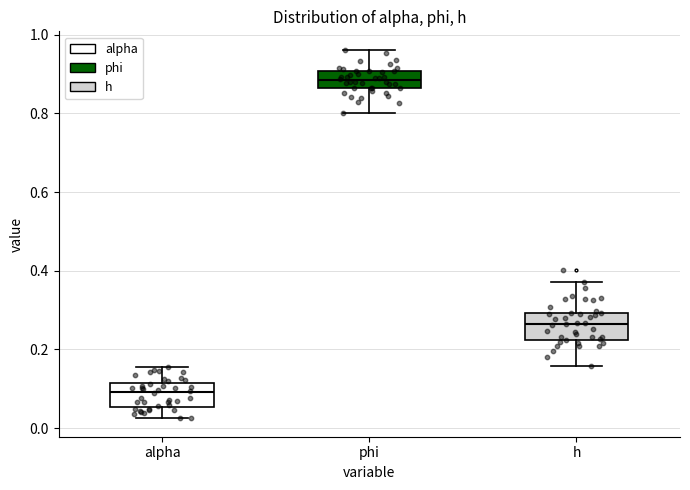

Reading left to right, read every box against the y-axis: the position of its median line, the range the box covers, and the ends of its whiskers. The values are not printed on the chart, so give them approximately, as read against the axis.

alpha: median 0.10, box 0.06 to 0.12, whiskers 0.02 to 0.16
phi: median 0.88, box 0.86 to 0.90, whiskers 0.80 to 0.96
h: median 0.26, box 0.22 to 0.30, whiskers 0.16 to 0.38